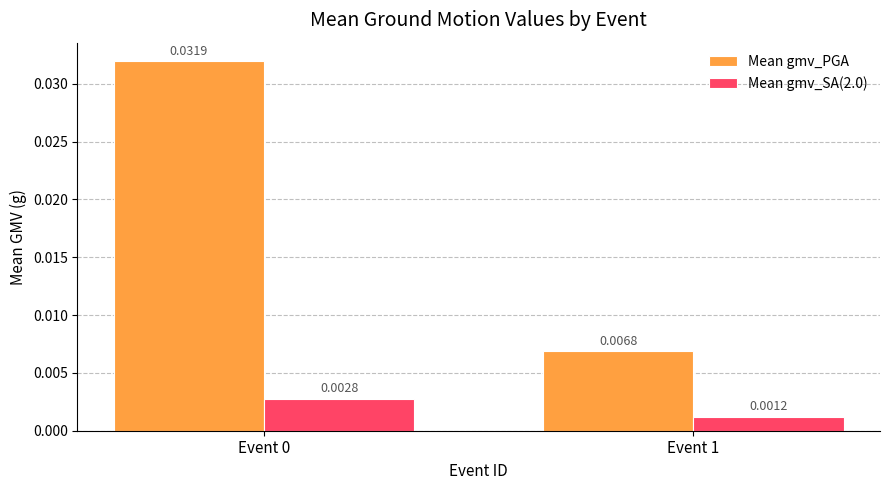

At Event 0, list the series in order from smallest to largest.

Mean gmv_SA(2.0), Mean gmv_PGA